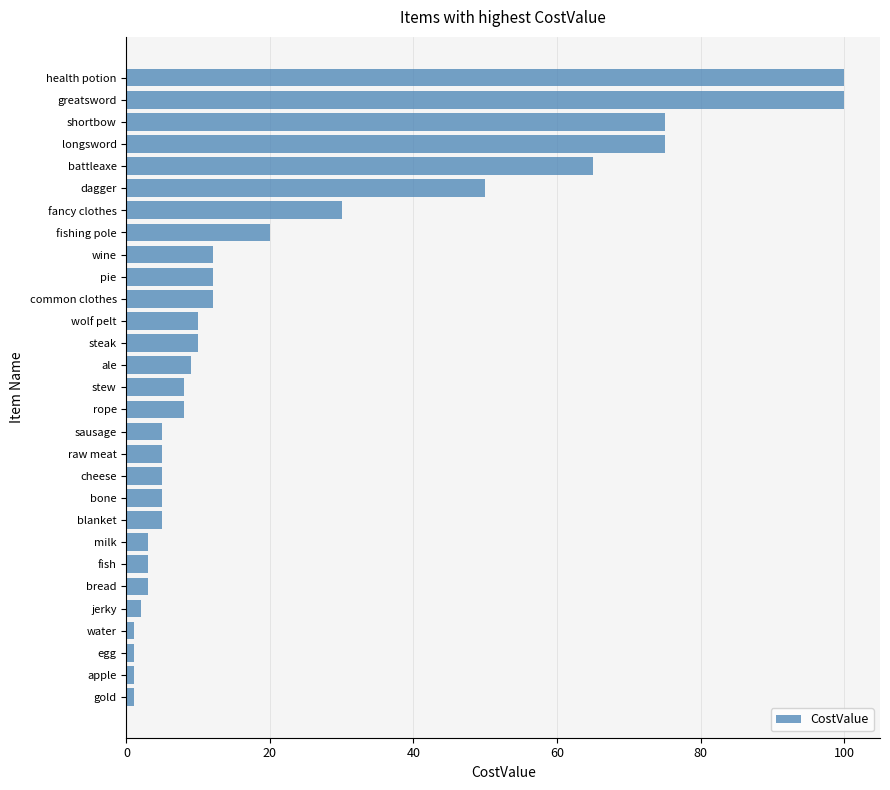

What is the difference between the maximum and minimum values?

99